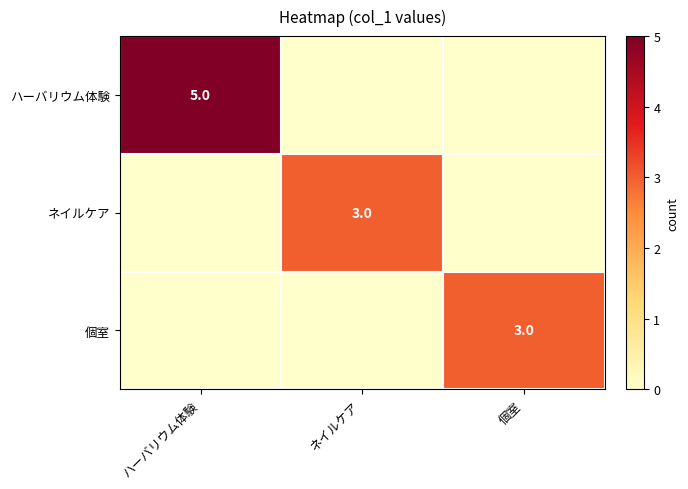

True or false: ネイルケア has a value of 2 at ネイルケア.

False